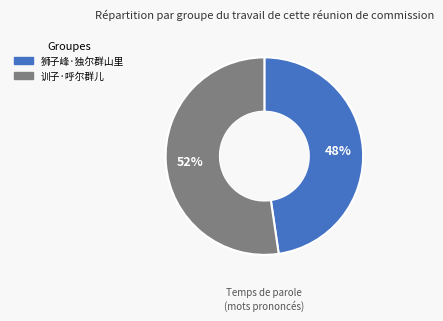

What is the smallest slice in the pie chart?

狮子峰·独尔群山里